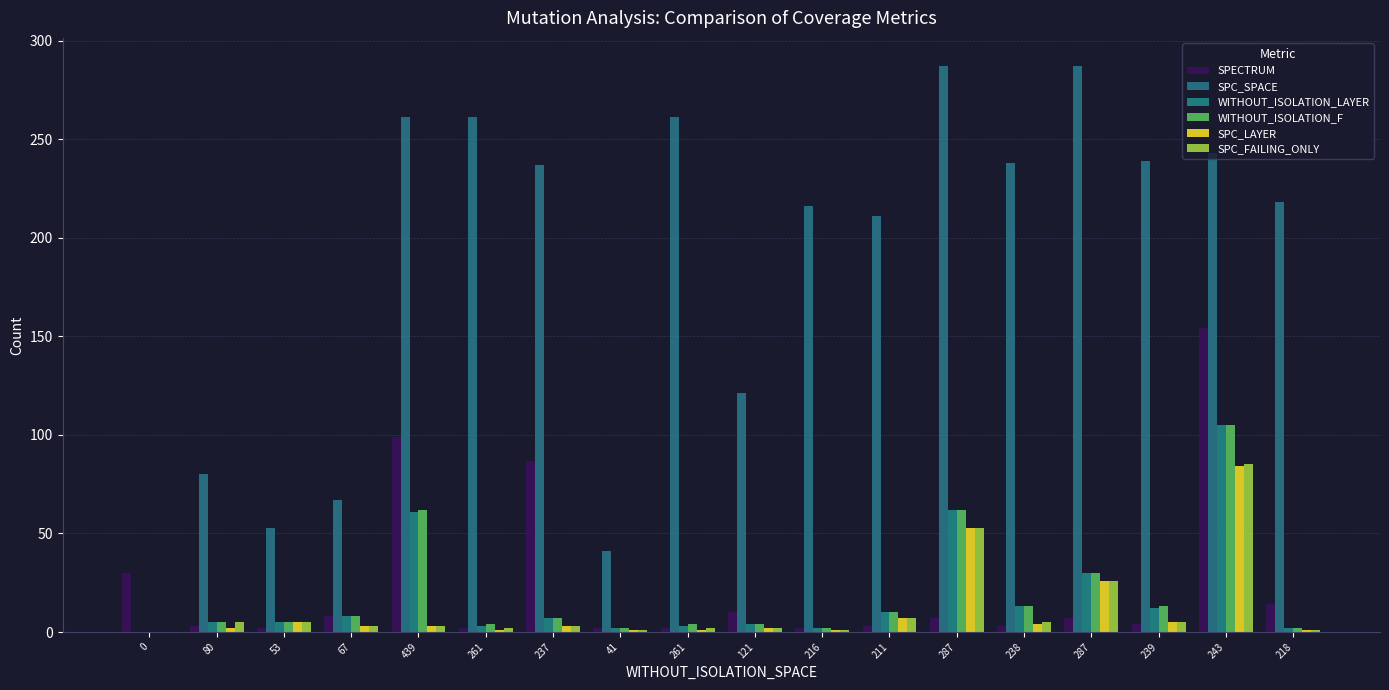

Which series has the widest spread of values?

SPC_SPACE